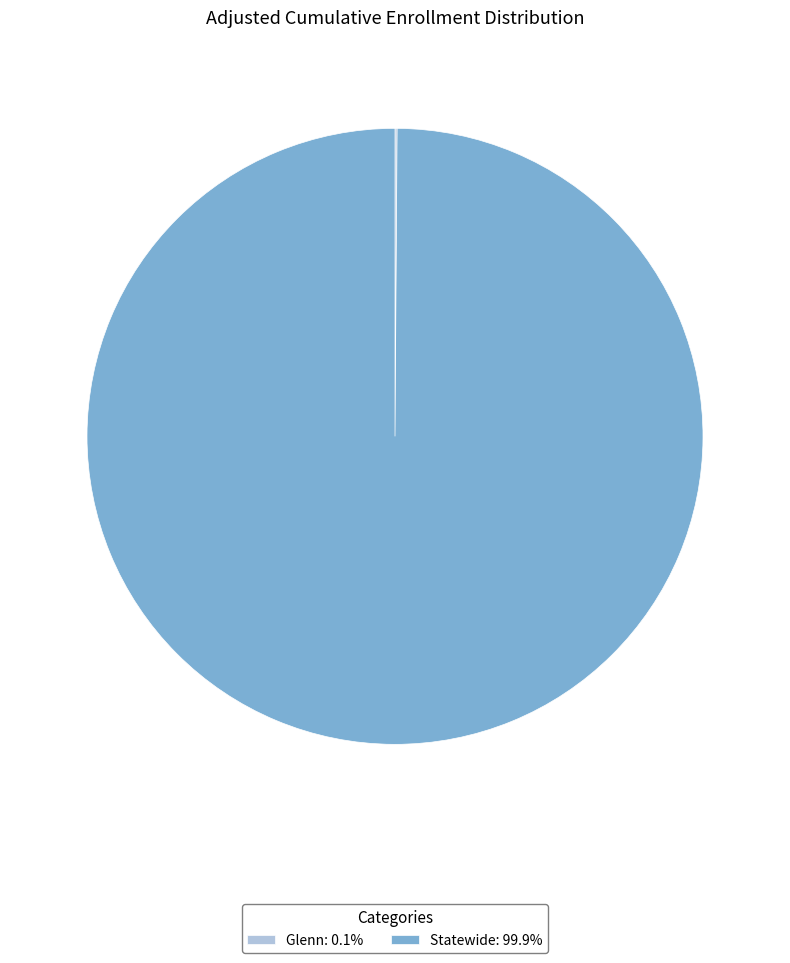

Is Statewide: 99.9% the majority of the pie?

Yes